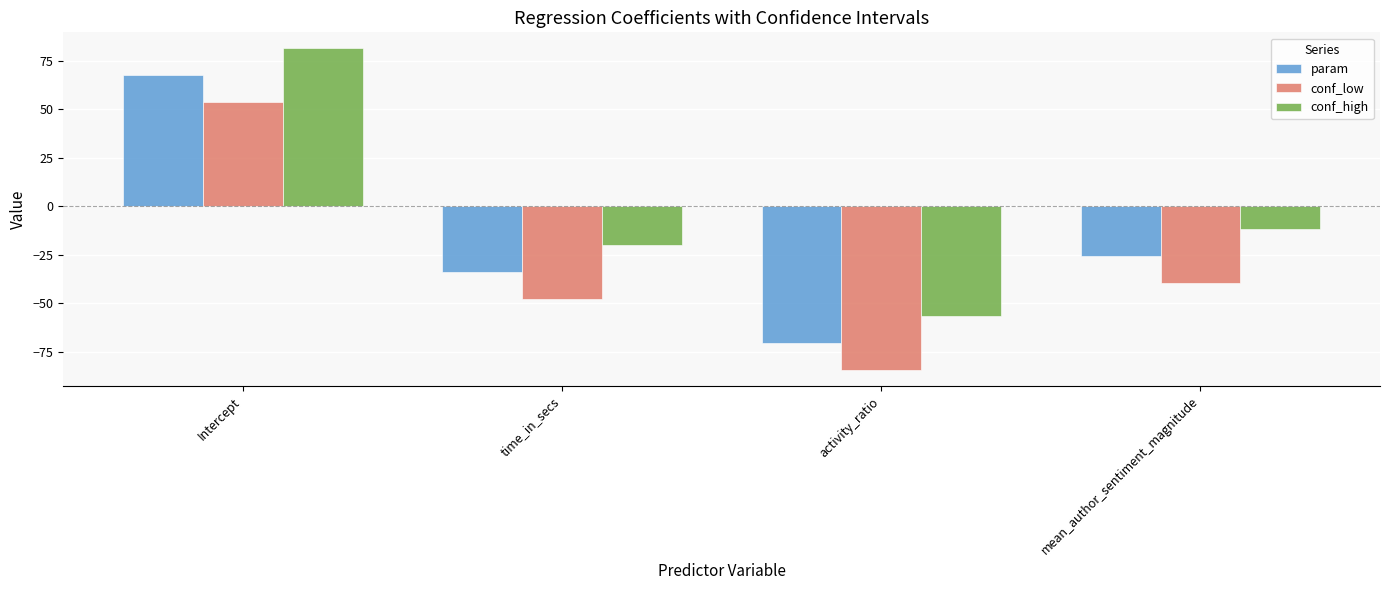

Is the value of conf_high at time_in_secs greater than the value of param at Intercept?

No